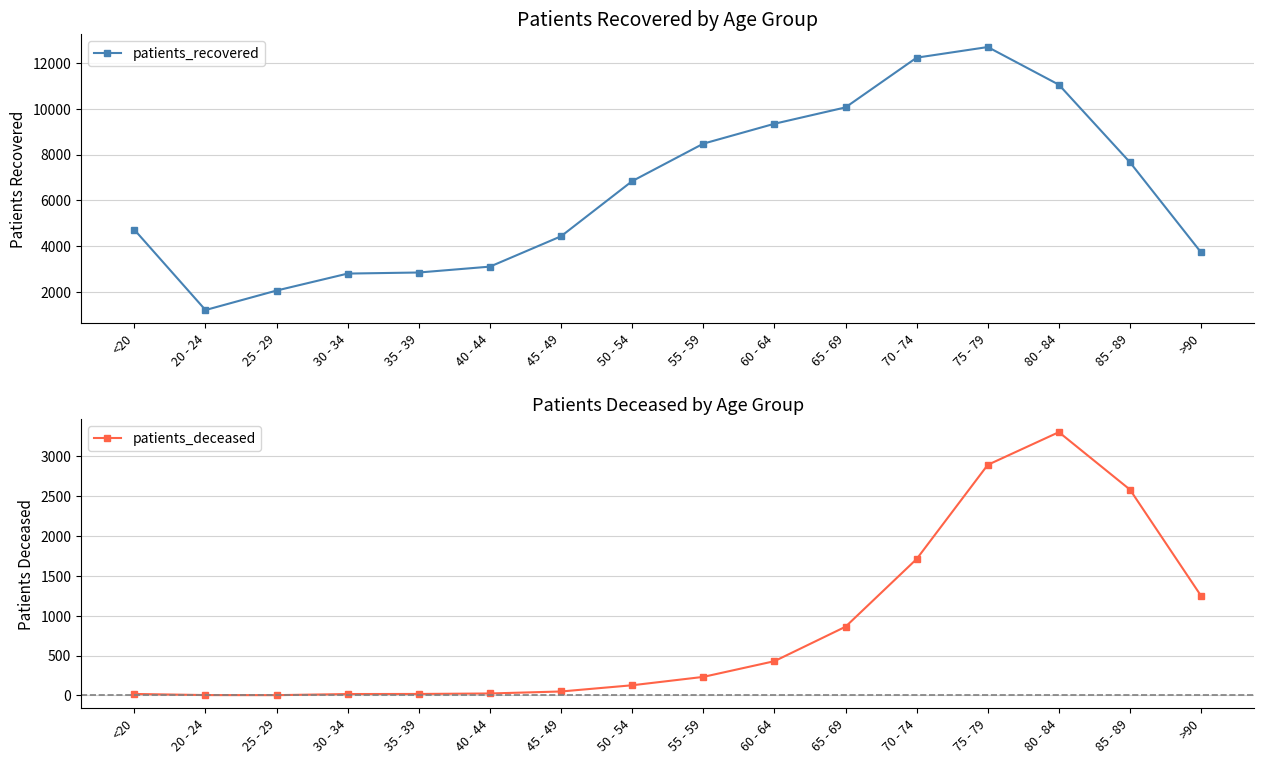

Is the value of patients_recovered at 60 - 64 greater than the value of patients_deceased at 45 - 49?

Yes